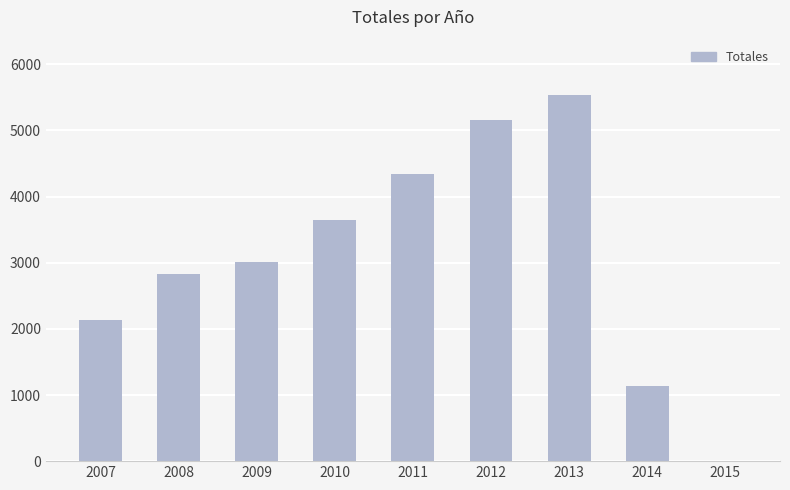

Between 2012 and 2015, which is larger?

2012